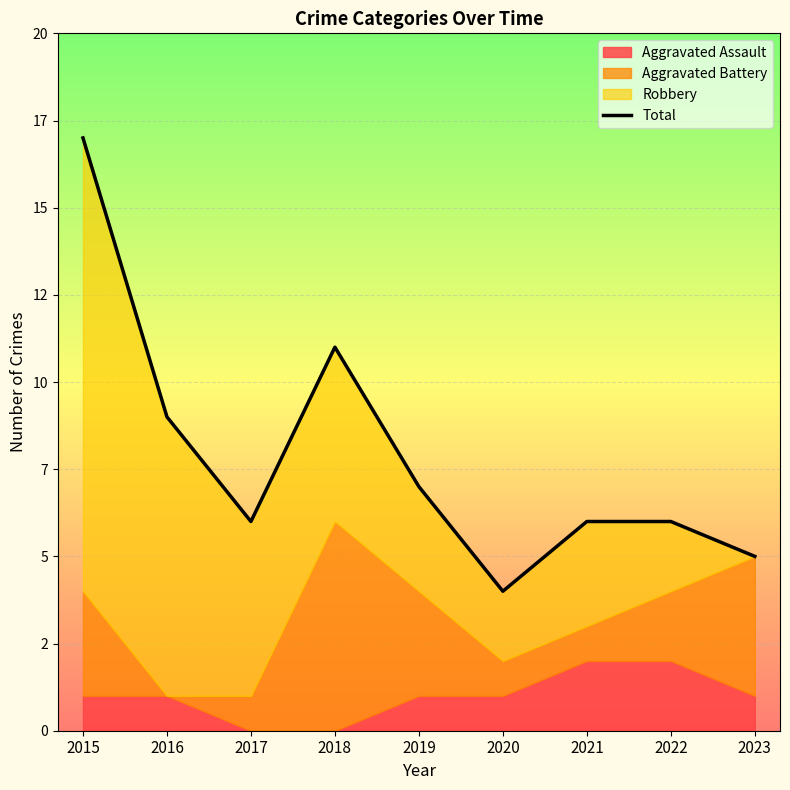

Reading left to right, extract all data points from this chart.

2015=17	2016=9	2017=6	2018=11	2019=7	2020=4	2021=6	2022=6	2023=5